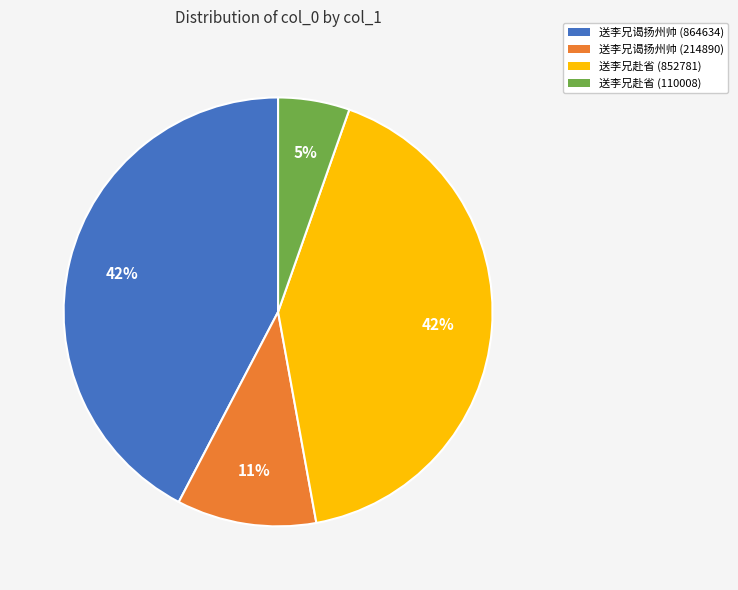

Do 送李兄谒扬州帅 (214890) and 送李兄谒扬州帅 (864634) together represent more than half of the pie?

Yes